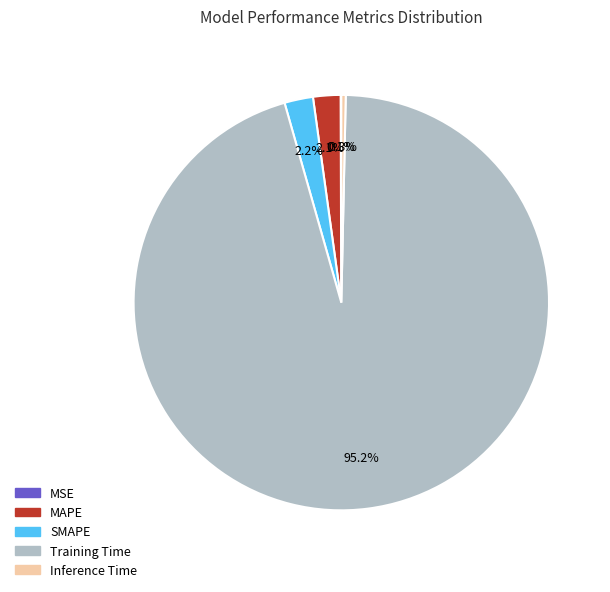

What is the largest slice in the pie chart?

Training Time